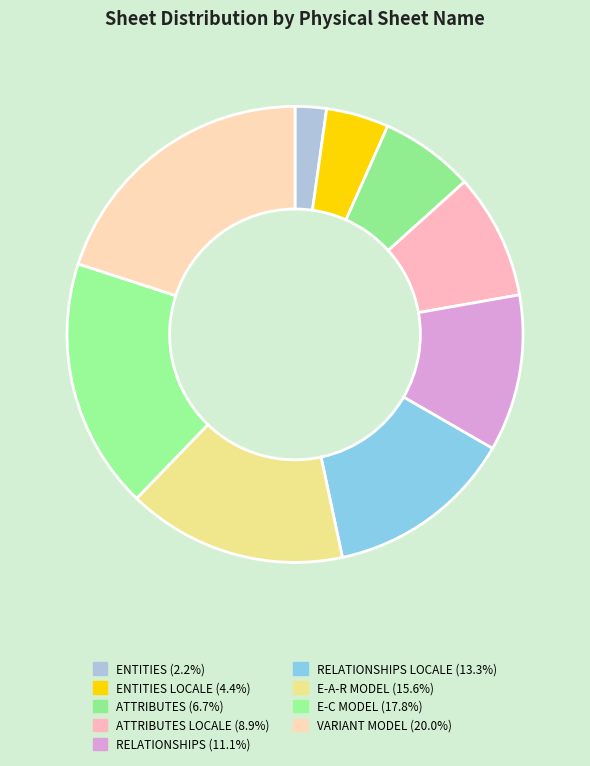

Count the number of slices in the pie.

9